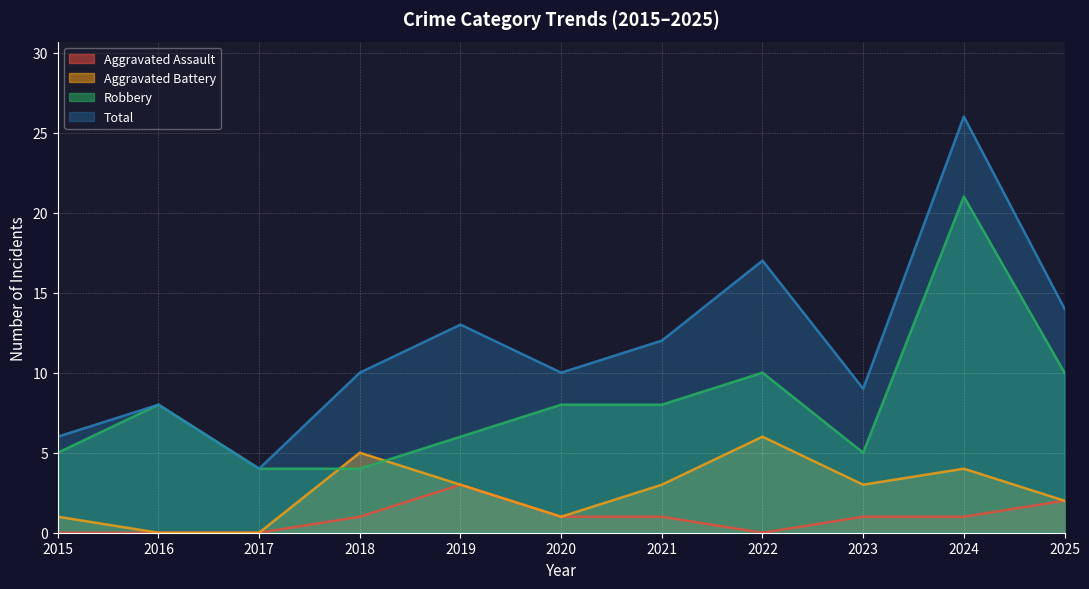

The value of Total at 2024 is 37. True or false?

False